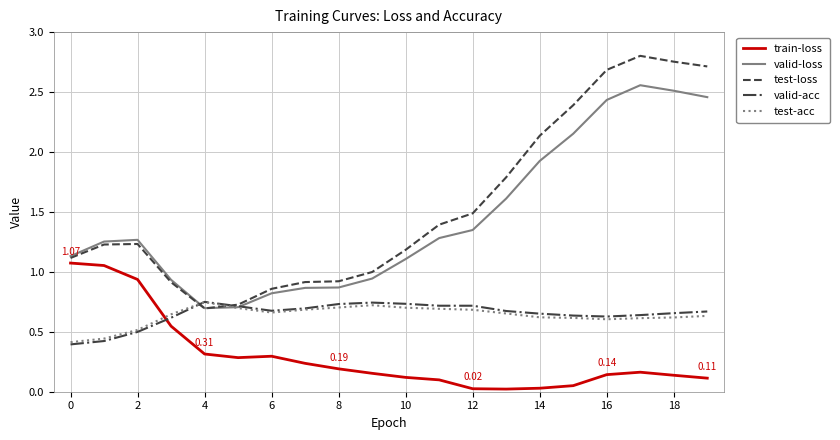

What are all the series names shown in the legend?

train-loss, valid-loss, test-loss, valid-acc, test-acc